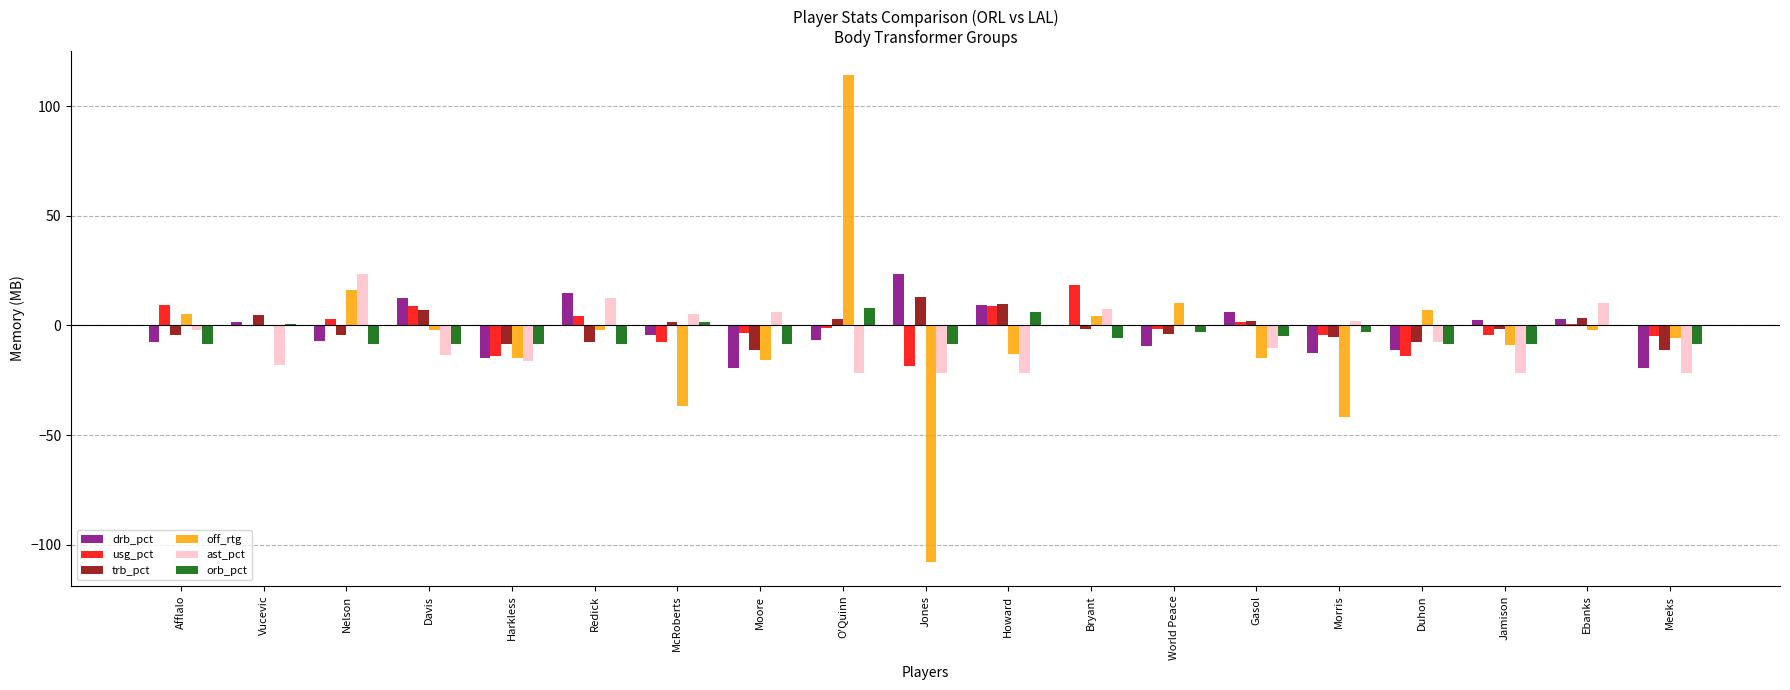

Which series has the widest spread of values?

off_rtg